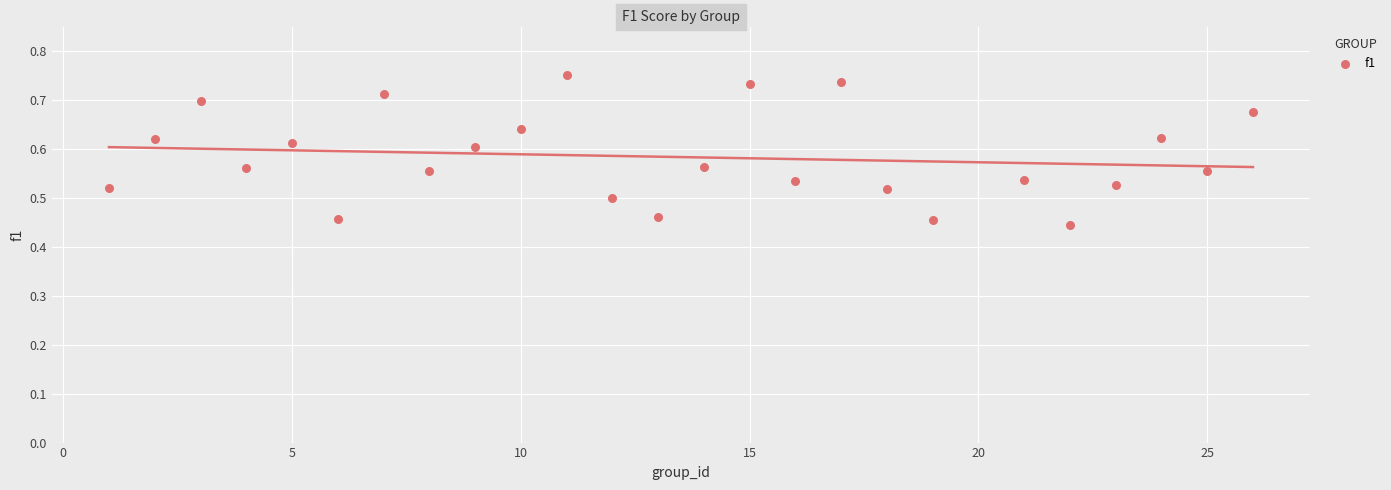

What is the range of Y values (max minus min)?

0.3